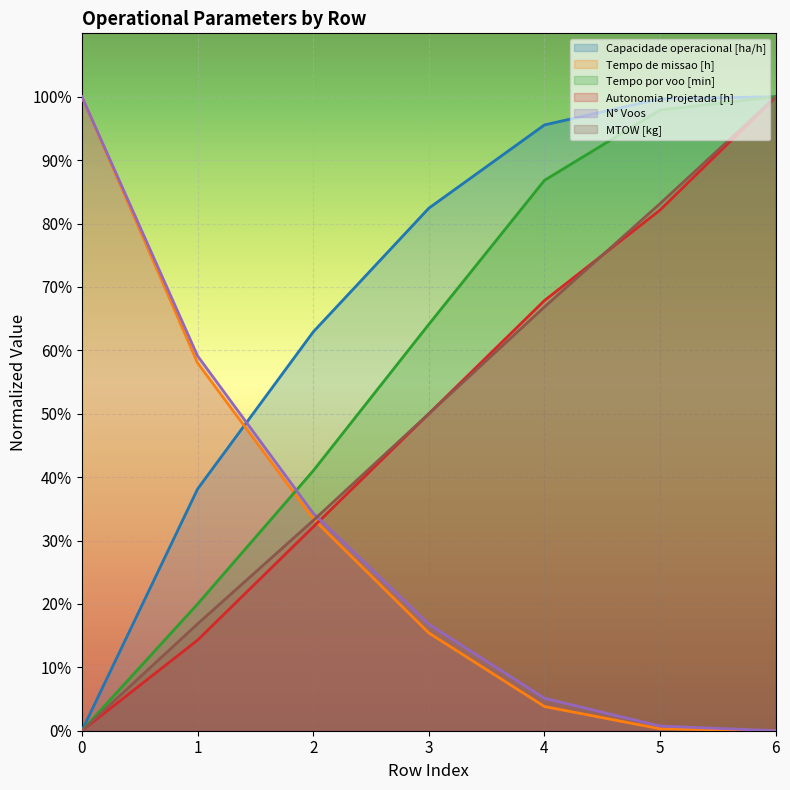

At how many categories does at least one series exceed 29?

7